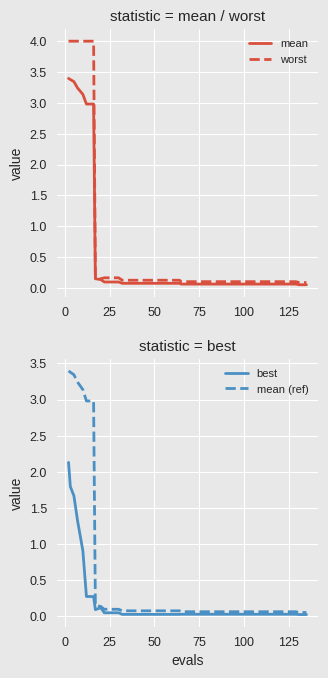

True or false: mean (ref) and mean intersect in this chart.

False